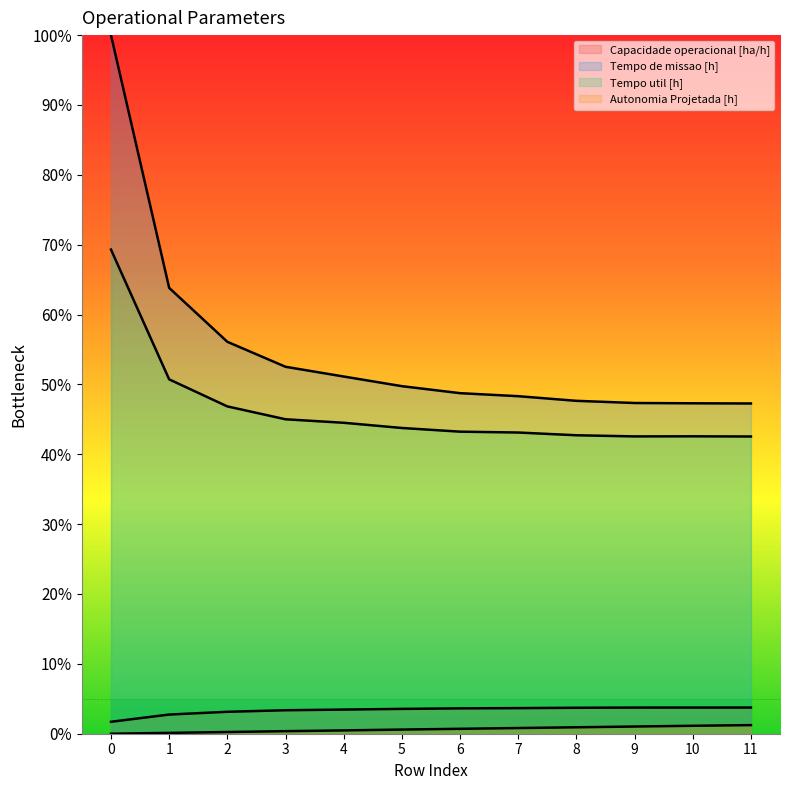

True or false: Tempo util [h] has more than 1 interior local peaks.

False